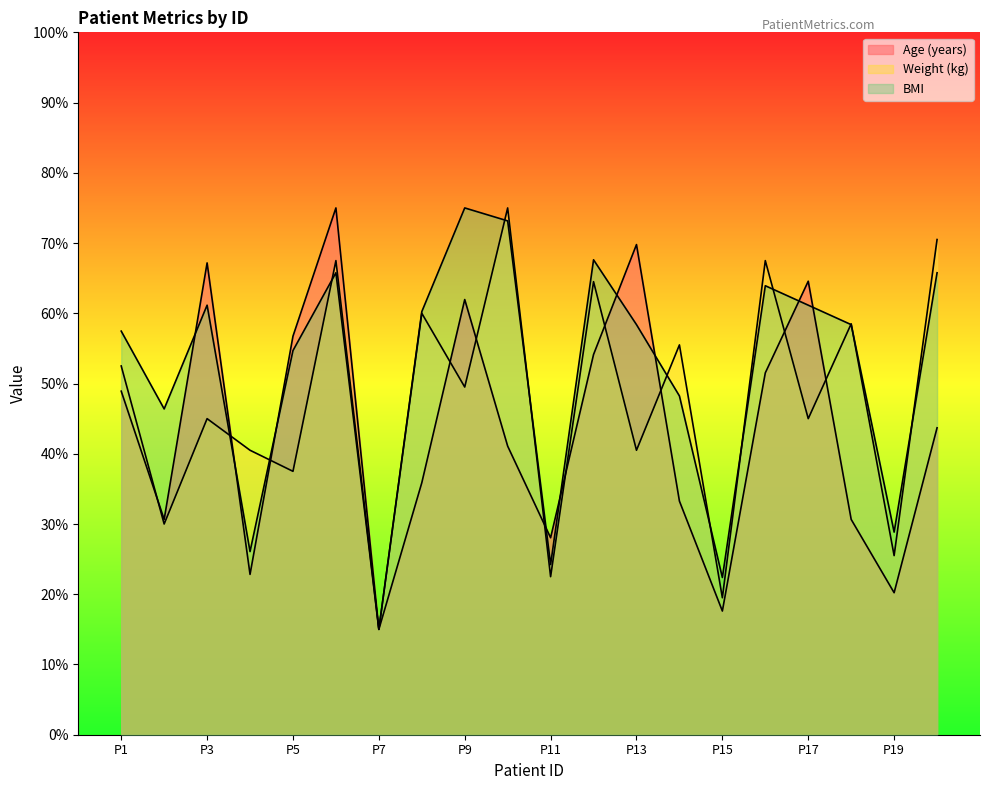

In Weight (kg), how many points are higher than both neighbors (excluding endpoints)?

8